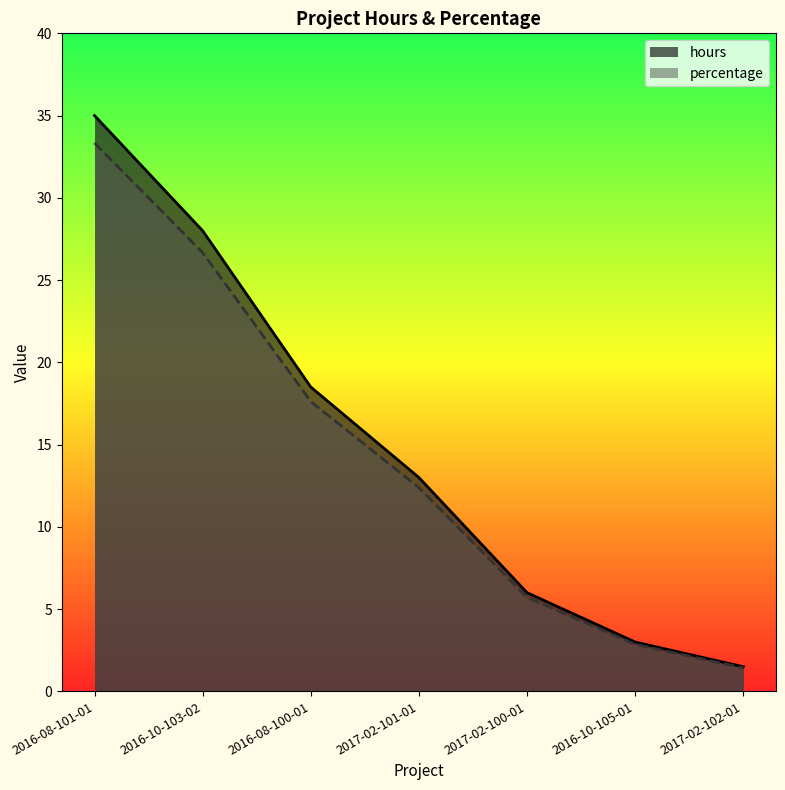

Reading left to right, what are all the values shown in this chart?

hours: 35.0	28.0	18.5	13.0	6.0	3.0	1.5
percentage: 33.3	26.7	17.6	12.4	5.7	2.9	1.4